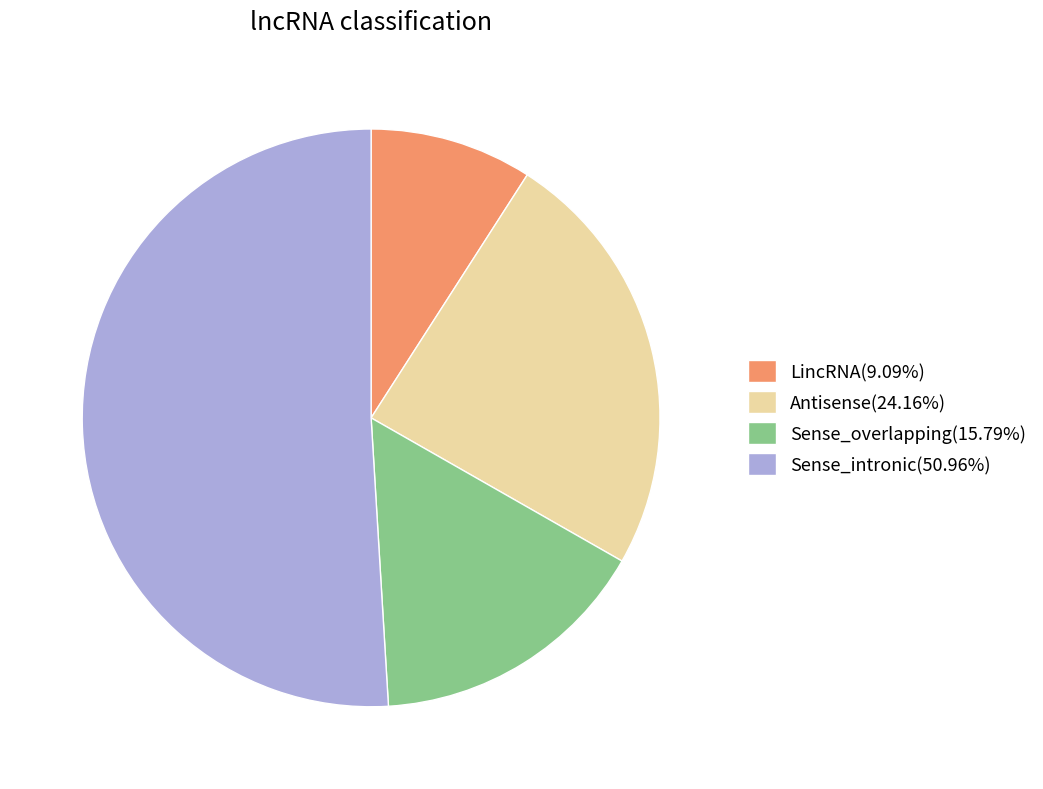

Combined, do Sense_intronic(50.96%) and Sense_overlapping(15.79%) account for over 50%?

Yes